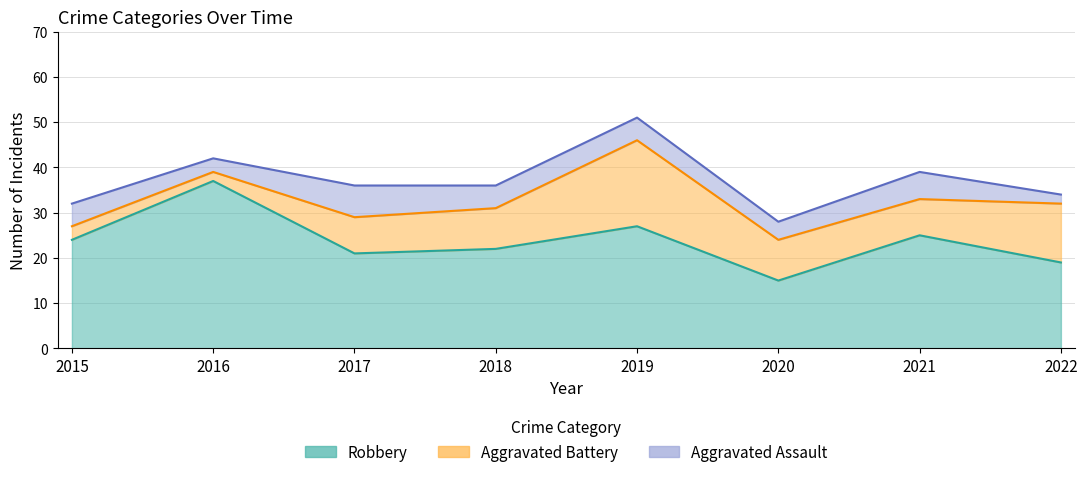

Rank the series by their average value, from highest to lowest.

Robbery, Aggravated Battery, Aggravated Assault